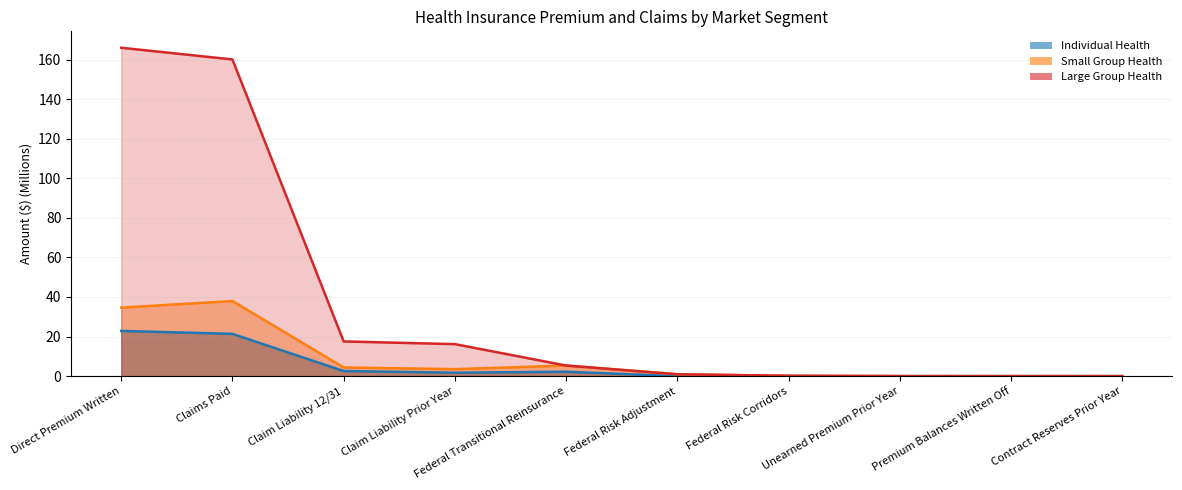

What are all the series names shown in the legend?

Individual Health, Small Group Health, Large Group Health